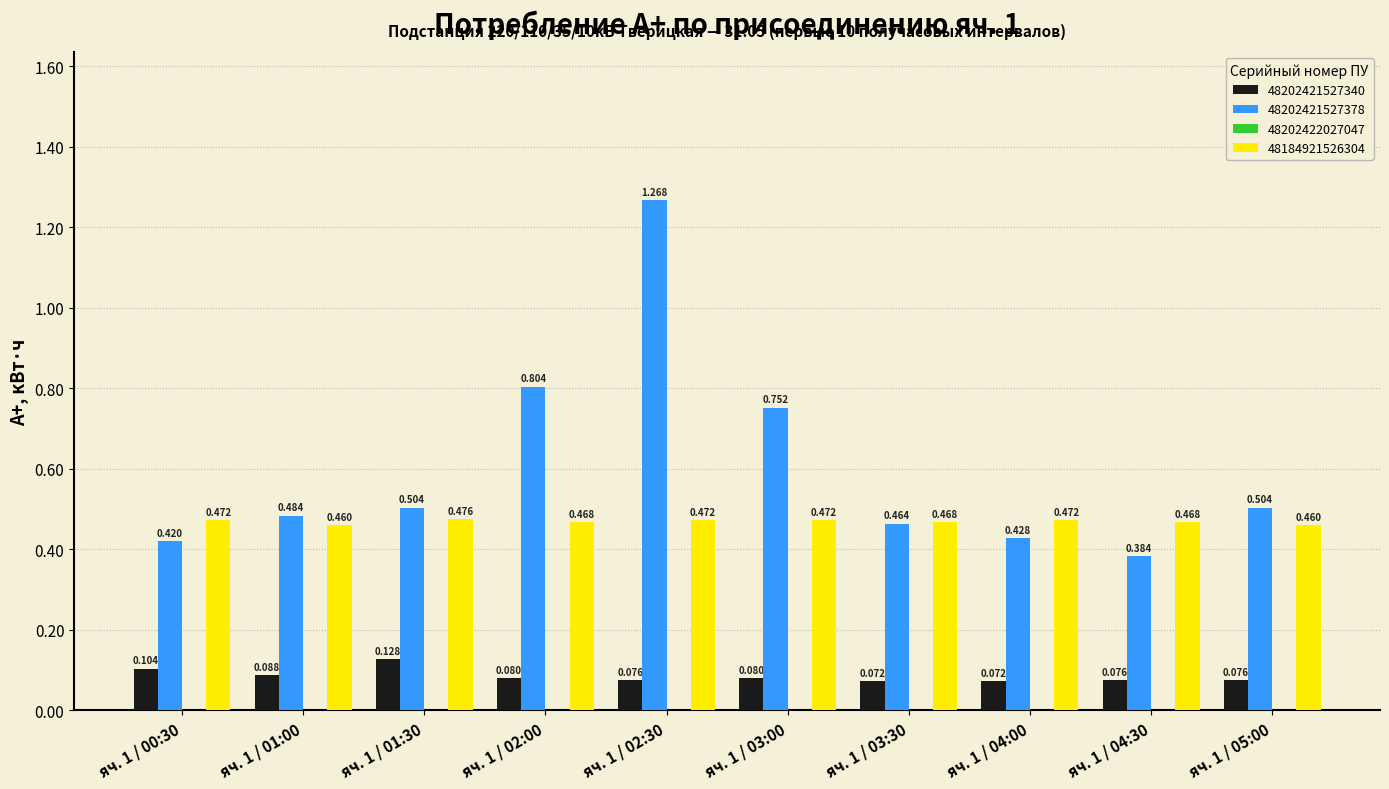

Is the value of 48184921526304 at яч. 1 / 05:00 greater than the value of 48202421527340 at яч. 1 / 02:30?

Yes